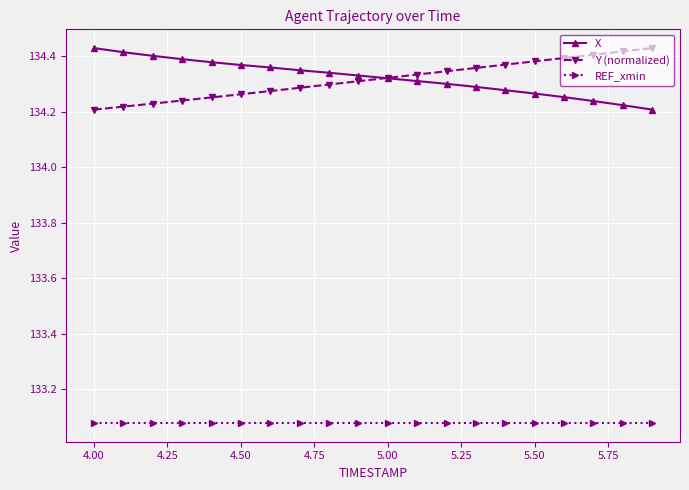

How many lines are shown in the chart?

3